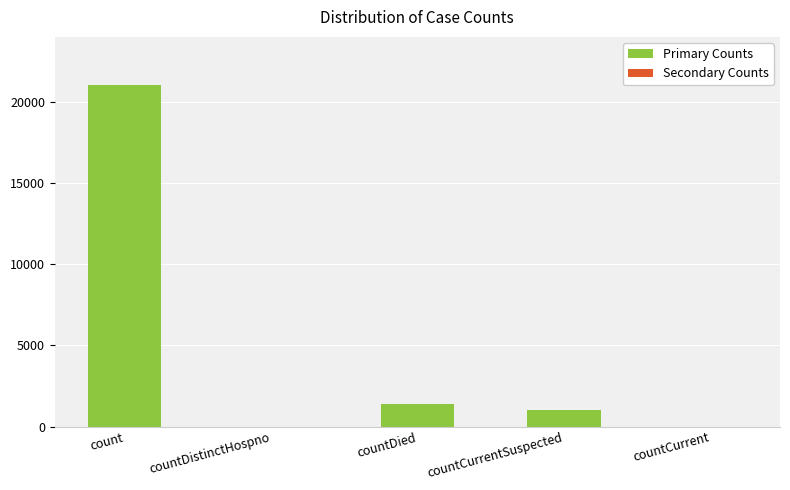

At which label is the value closest to 10525?

countDied